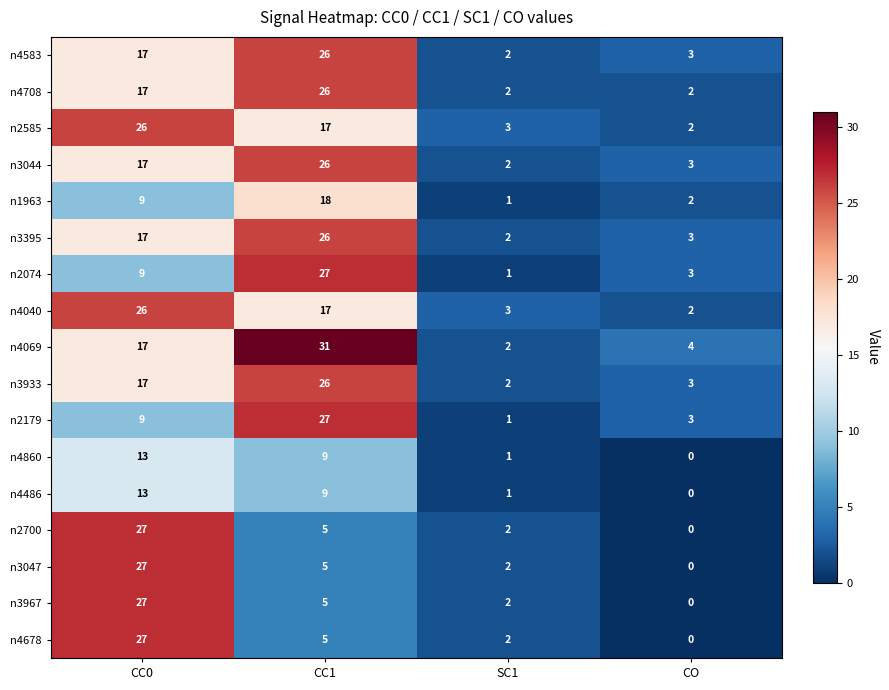

Which category has the lowest value across all series?

CO